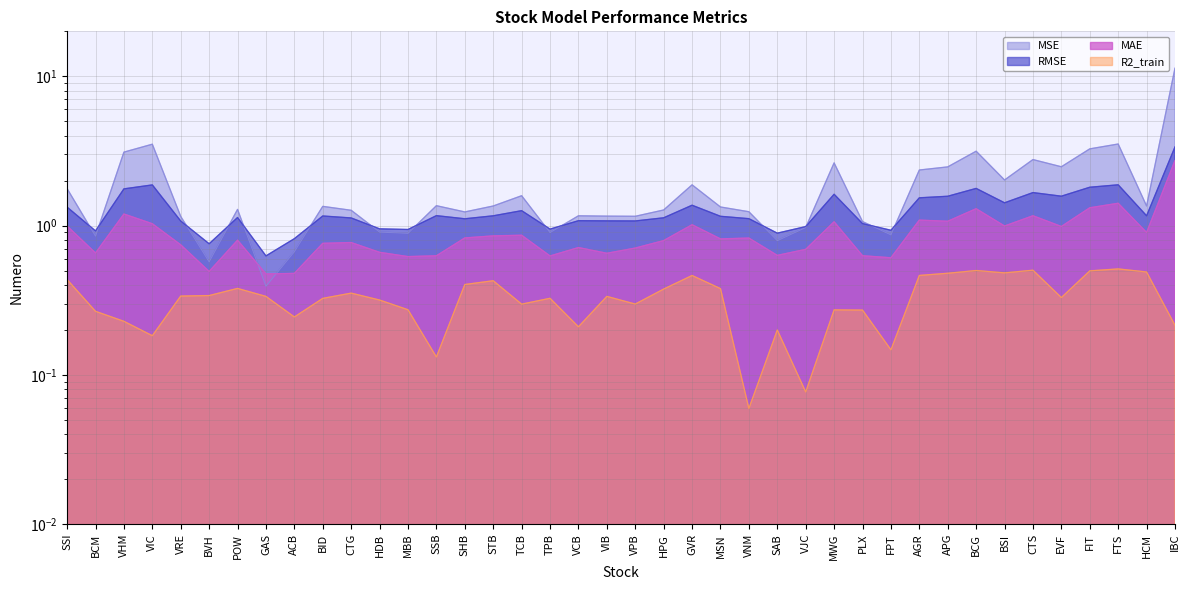

At how many categories does at least one series exceed 0?

40